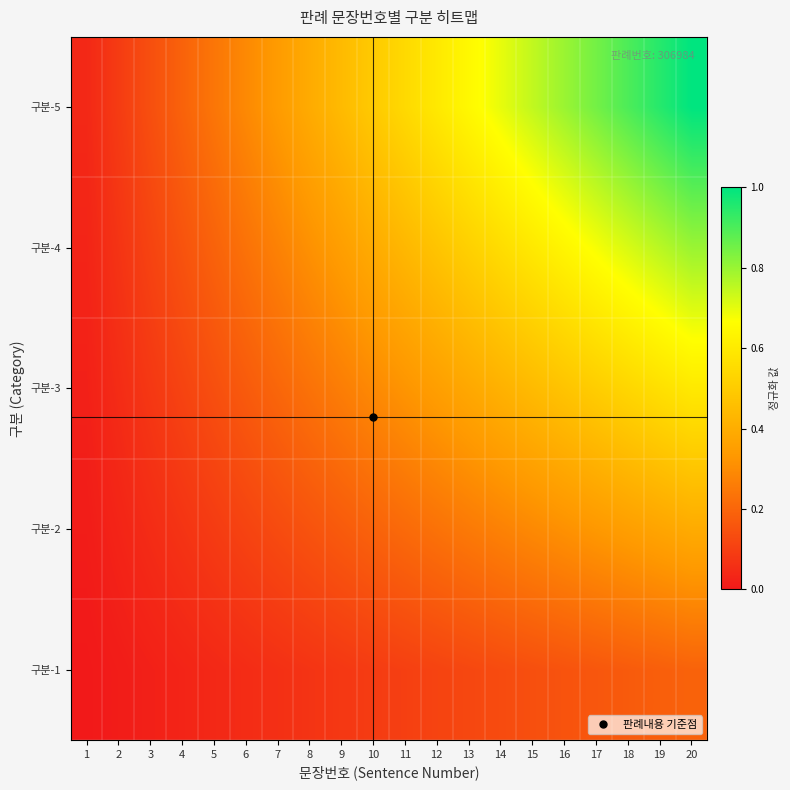

Which category has the highest value across all series?

20